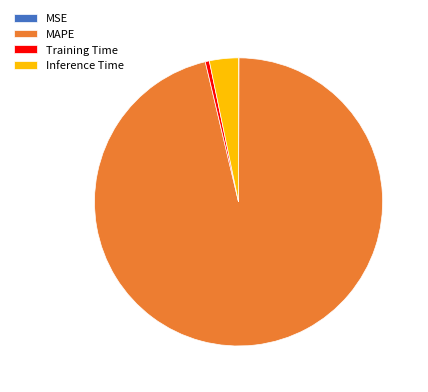

Combined, do Training Time and Inference Time account for over 50%?

No